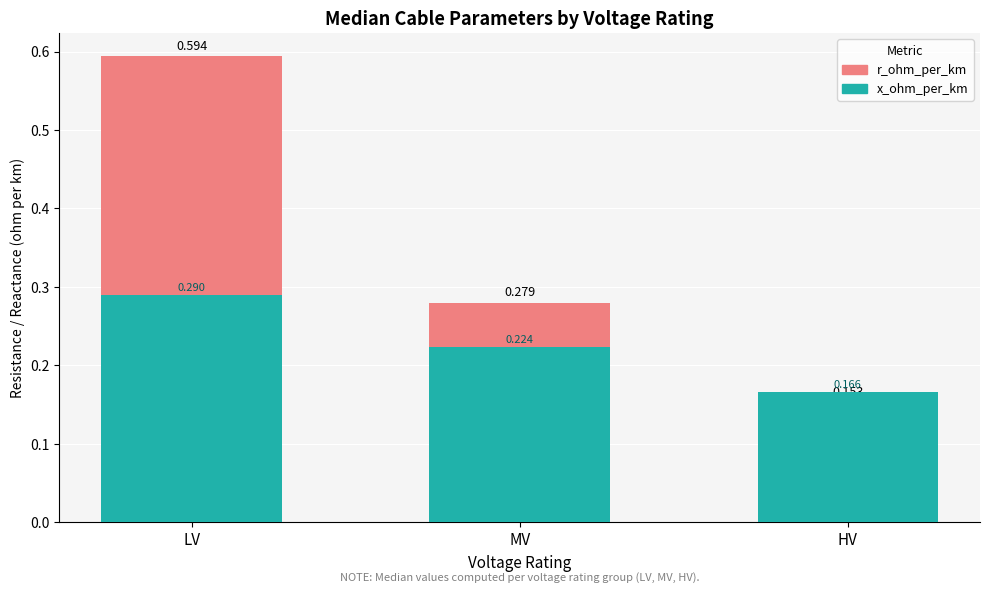

What is the difference between the maximum and minimum values in the x_ohm_per_km series?

0.1